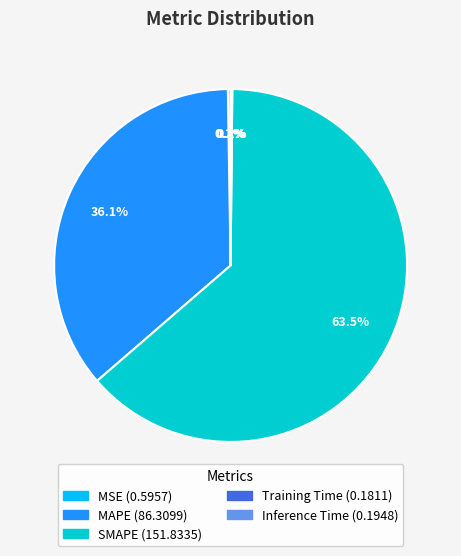

Which category has the biggest portion of the pie?

SMAPE